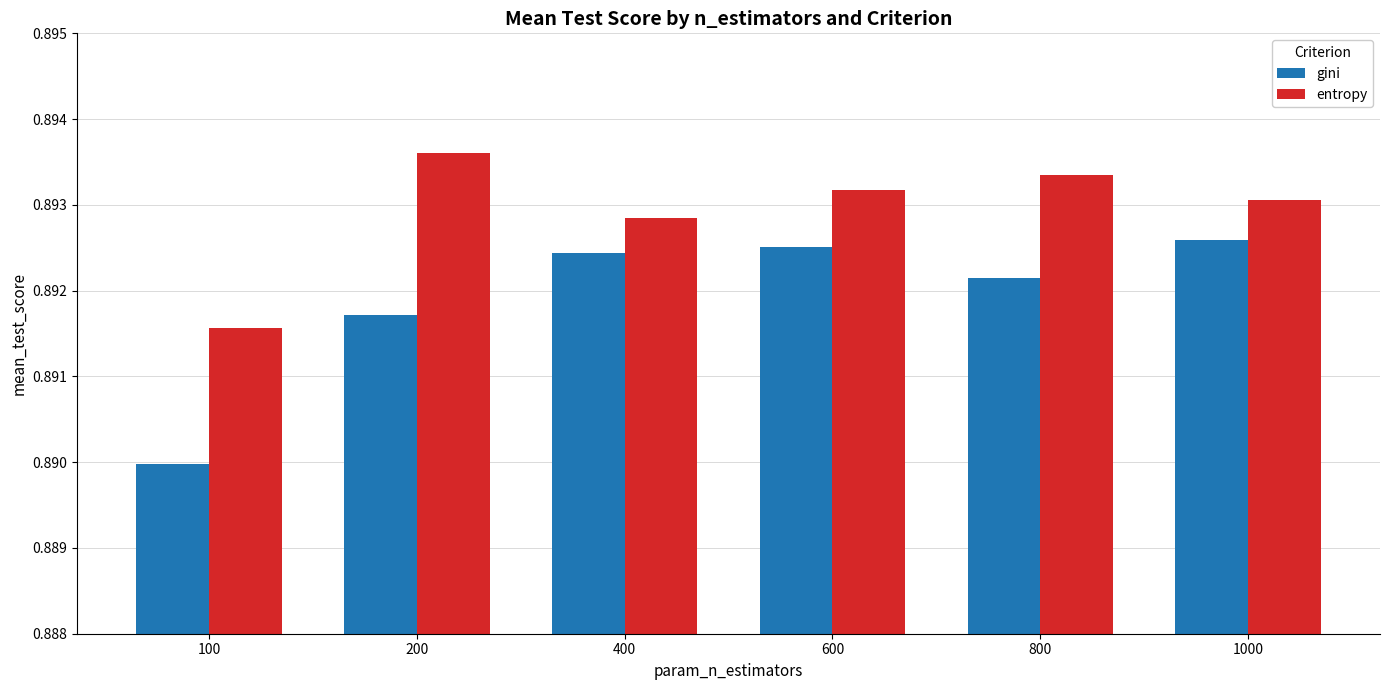

Is it true that entropy equals 0.6 at 200?

False